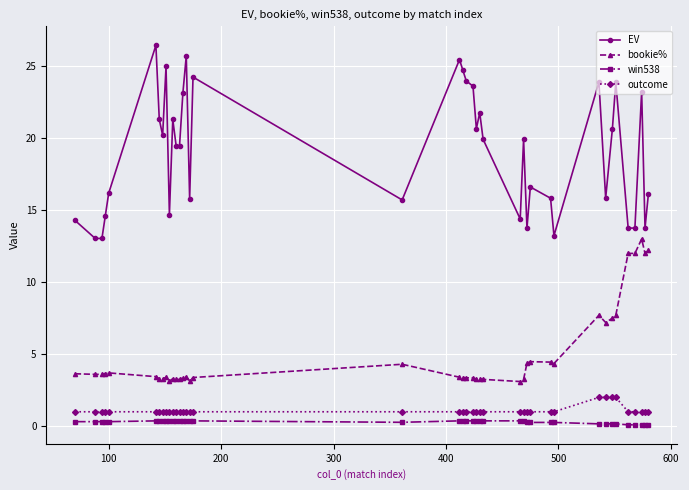

True or false: EV has more than 2 interior local peaks.

True